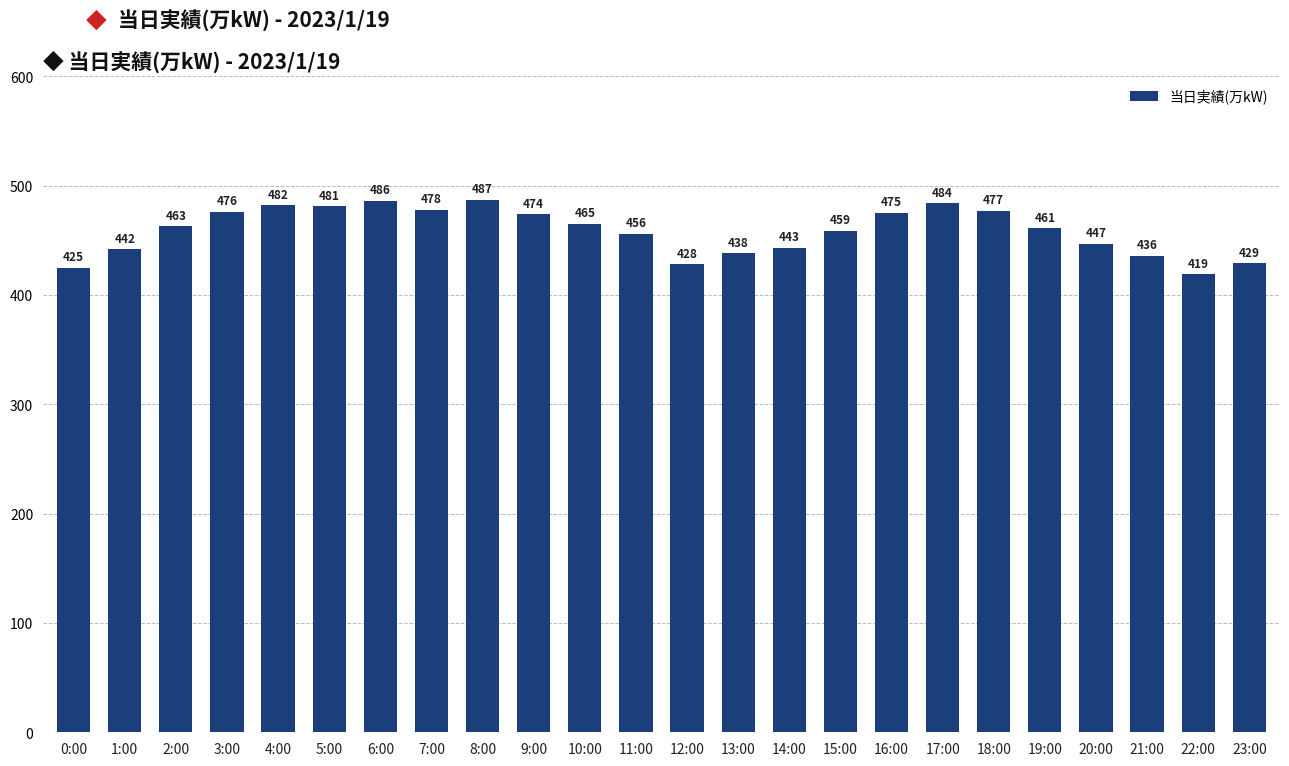

How many series are shown in this chart?

1